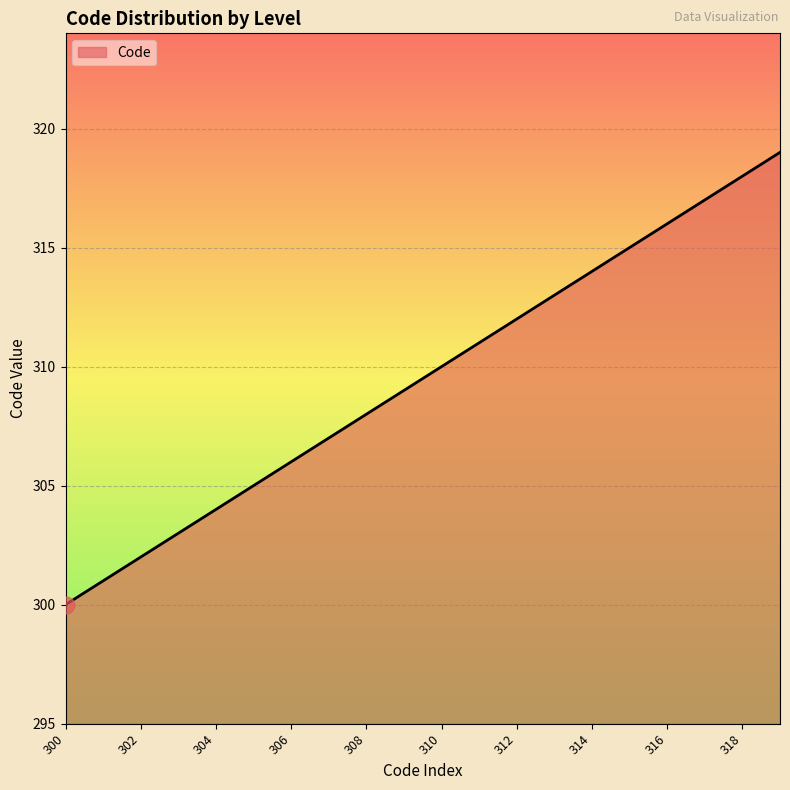

What is the difference between the maximum and minimum values?

19